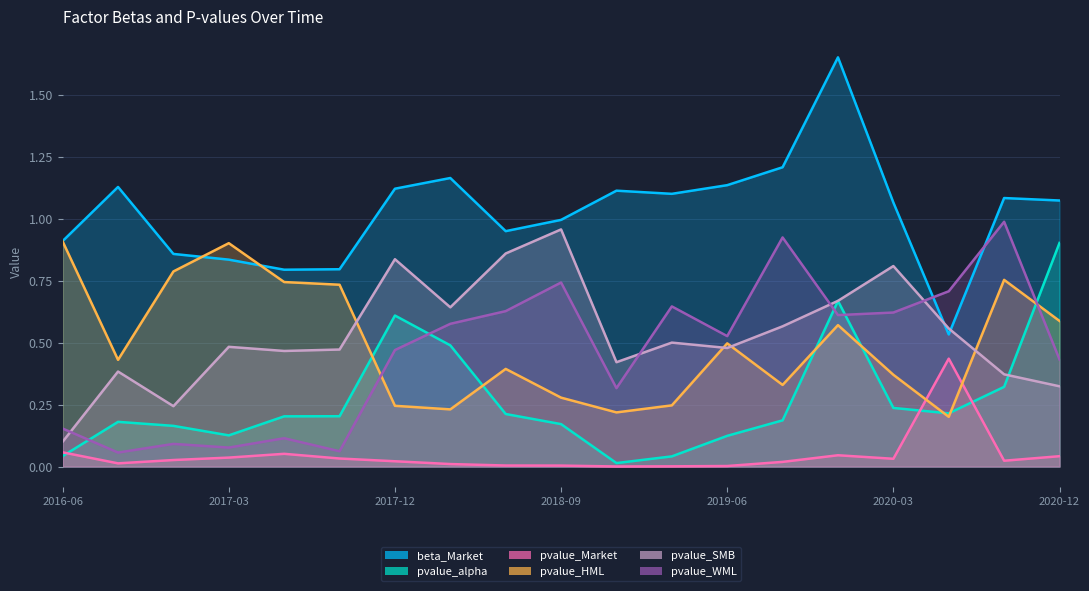

The value of pvalue_WML at 2019-06 is 0.2. True or false?

False